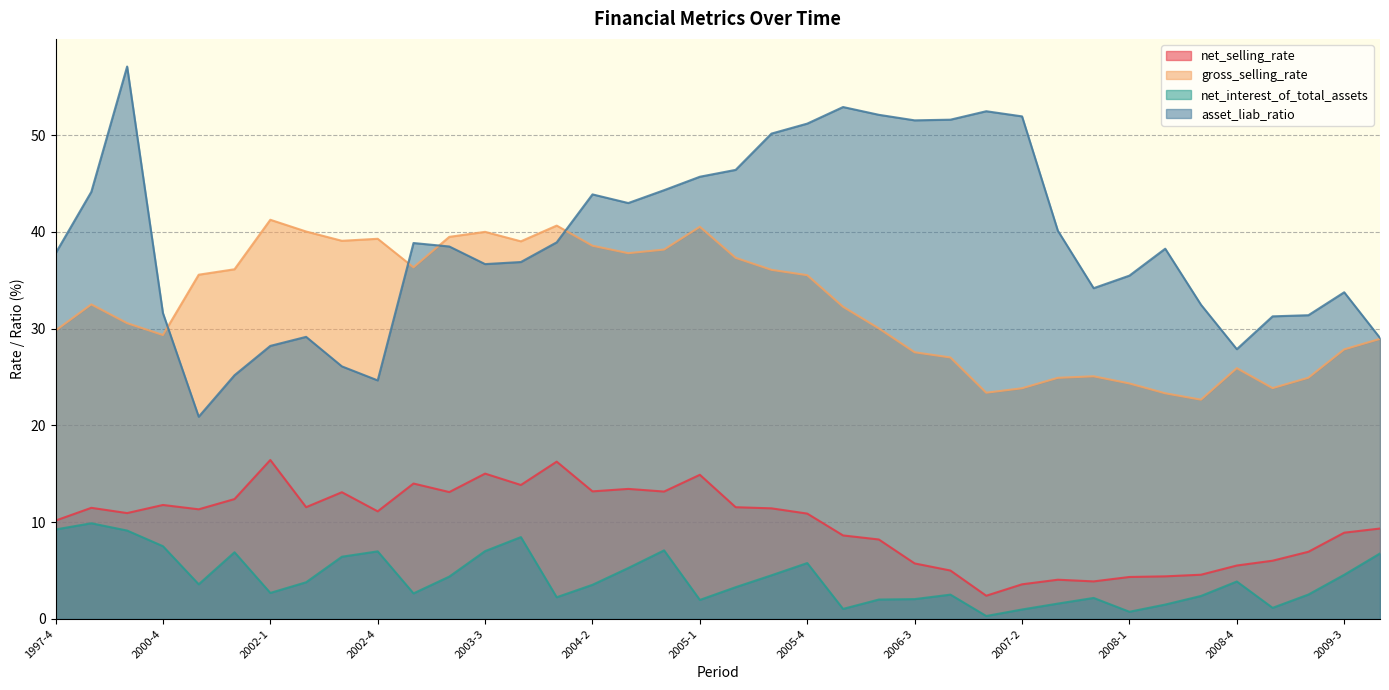

Which has a higher value, 2001-2 or 2008-1?

2001-2